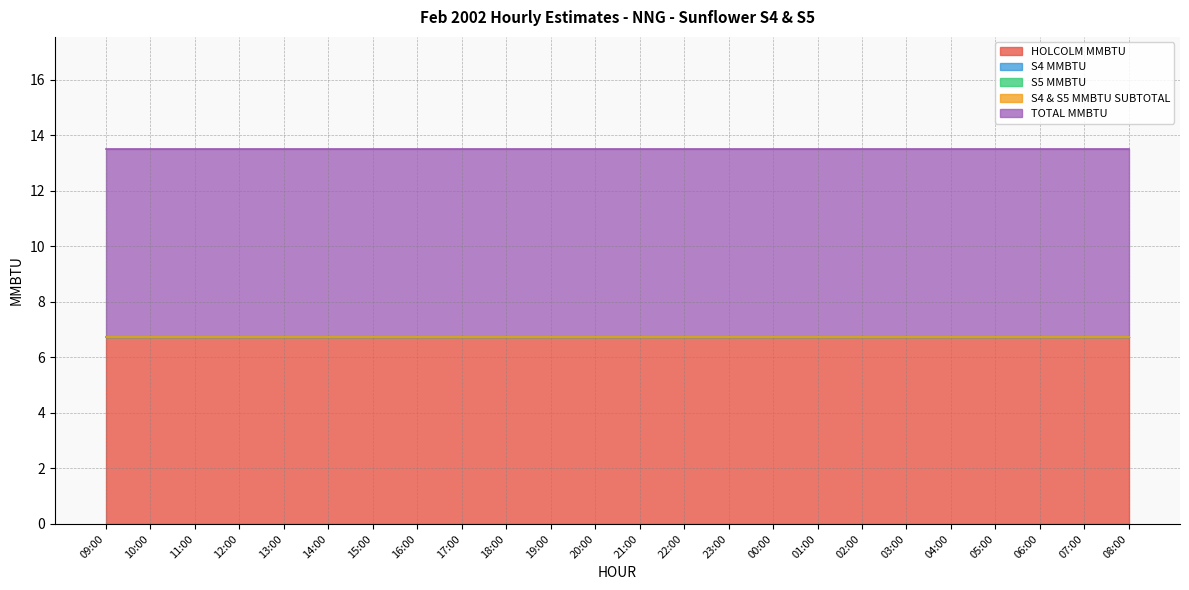

Which has a higher value, 14:00 or 07:00?

14:00